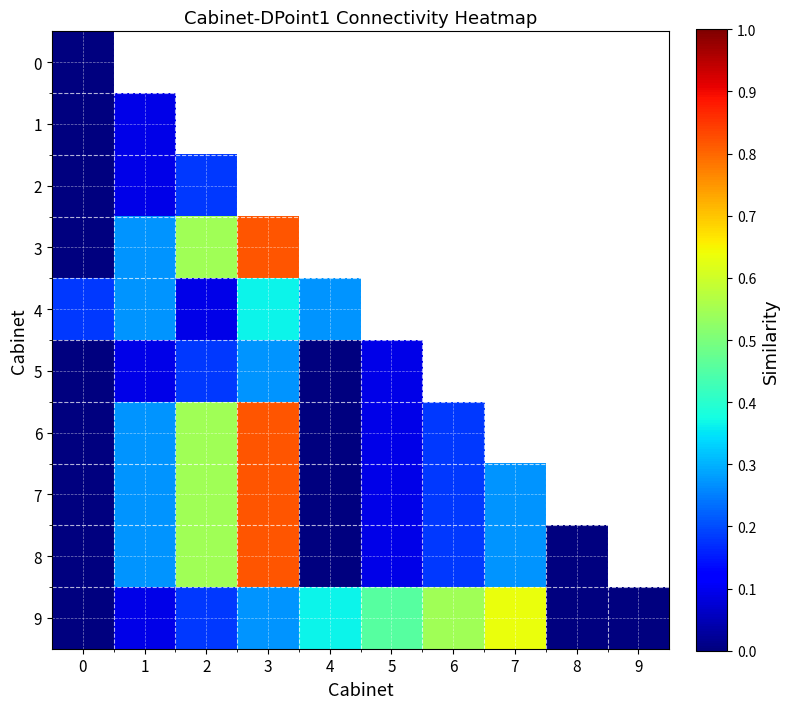

What is the difference between the highest and lowest values at 0?

0.2